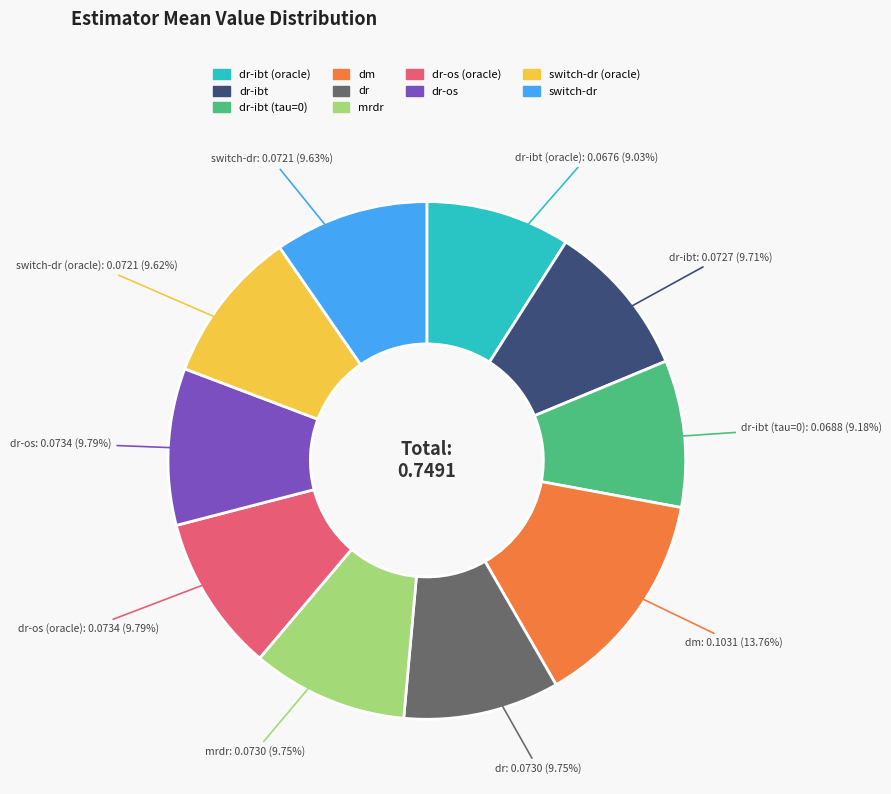

Does any single category account for the majority?

No